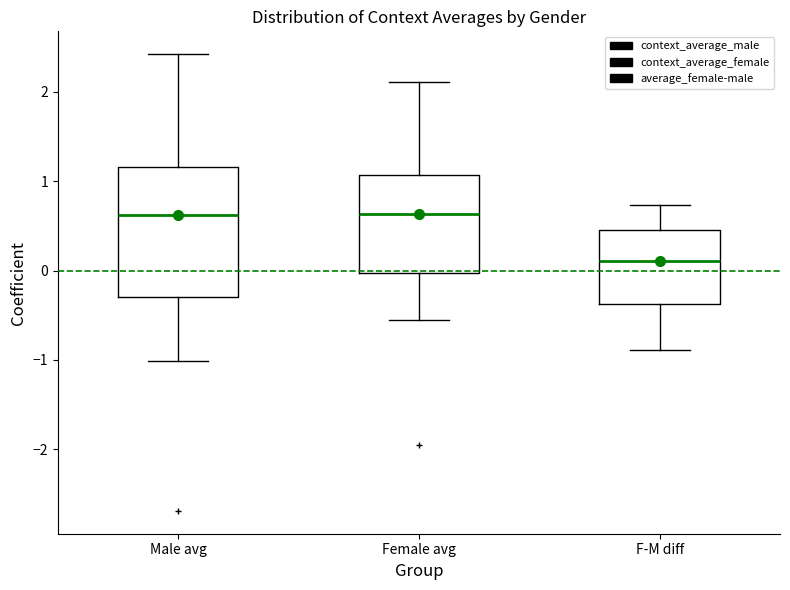

Reading left to right, transcribe this box plot: for each box, give where its median line is, the range the box spans, and where its two whiskers end, as read against the y-axis. The values are not printed on the chart, so give them approximately, as read against the axis.

Male avg: median 0.6, box -0.3 to 1.2, whiskers -1.0 to 2.4
Female avg: median 0.6, box 0.0 to 1.1, whiskers -0.6 to 2.1
F-M diff: median 0.1, box -0.4 to 0.5, whiskers -0.9 to 0.7